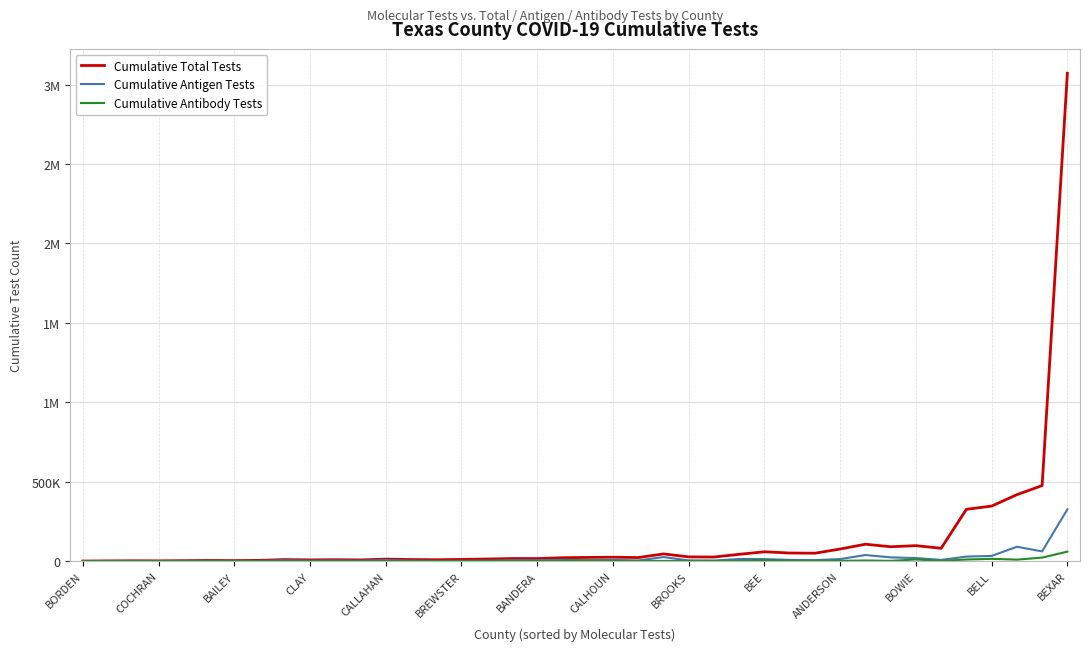

What is the greatest value displayed?

3071801